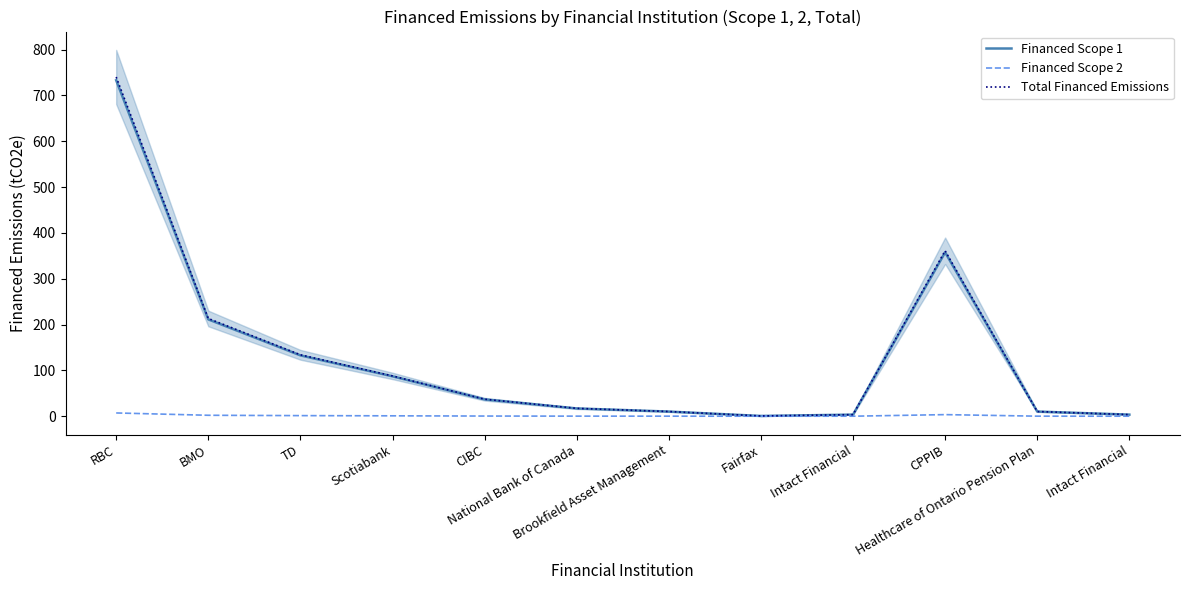

Read the Financed Scope 2 value at CPPIB.

3.5